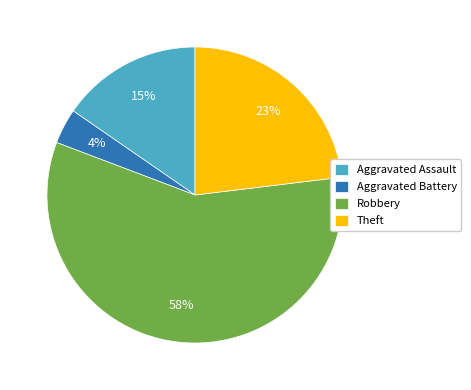

How many segments does this pie chart have?

4